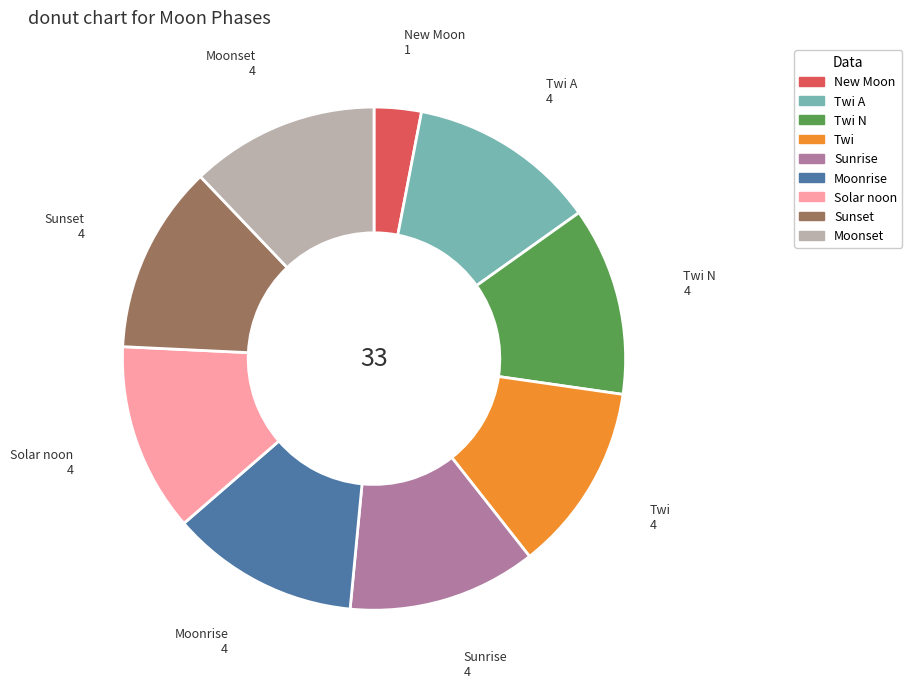

Is there a majority slice in this chart?

No